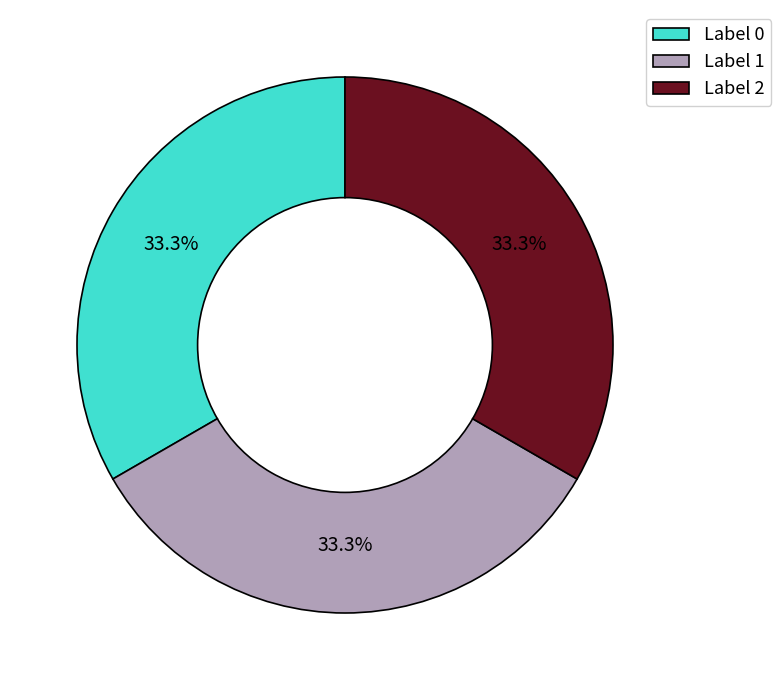

What portion of the pie excludes Label 1?

66.7%